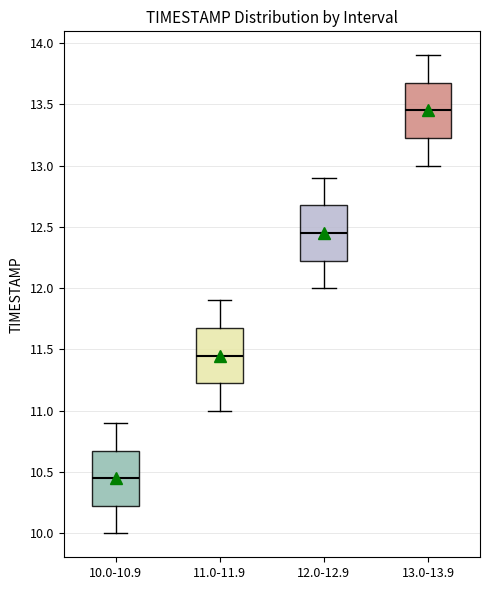

Which box has the highest median line?

13.0-13.9